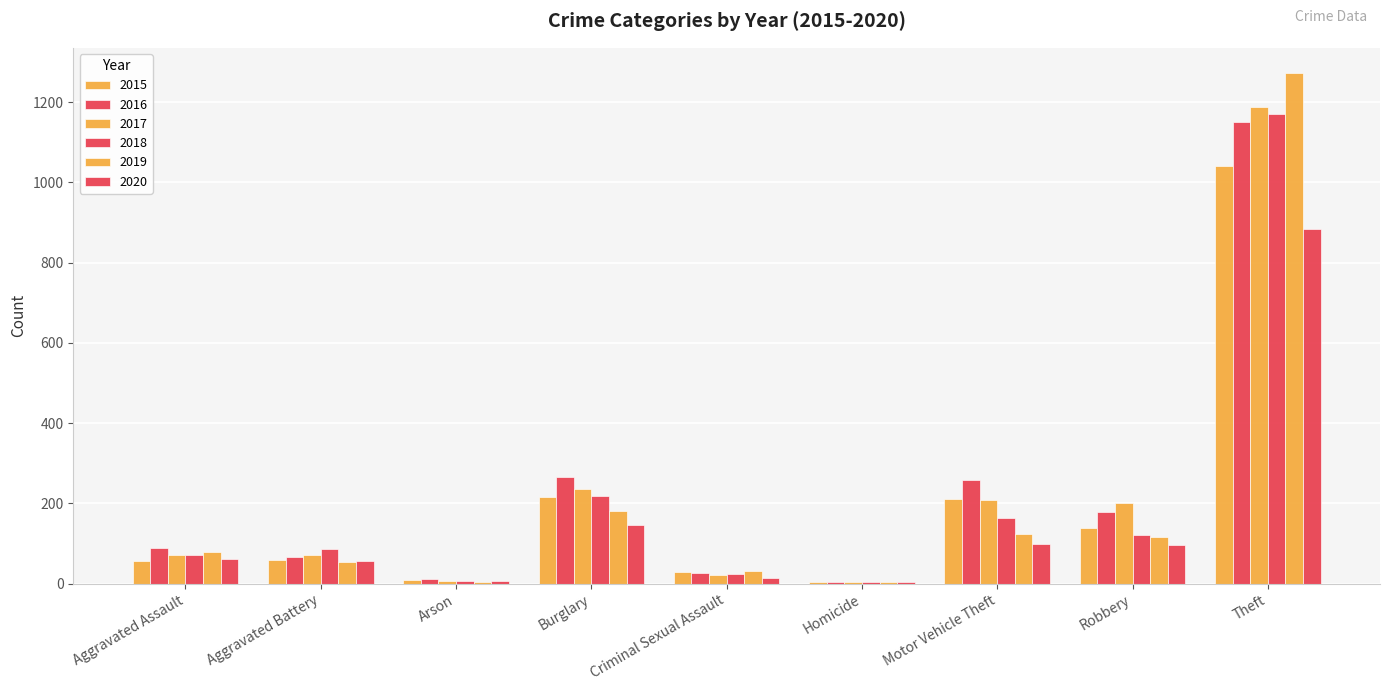

How many groups of bars are there?

9